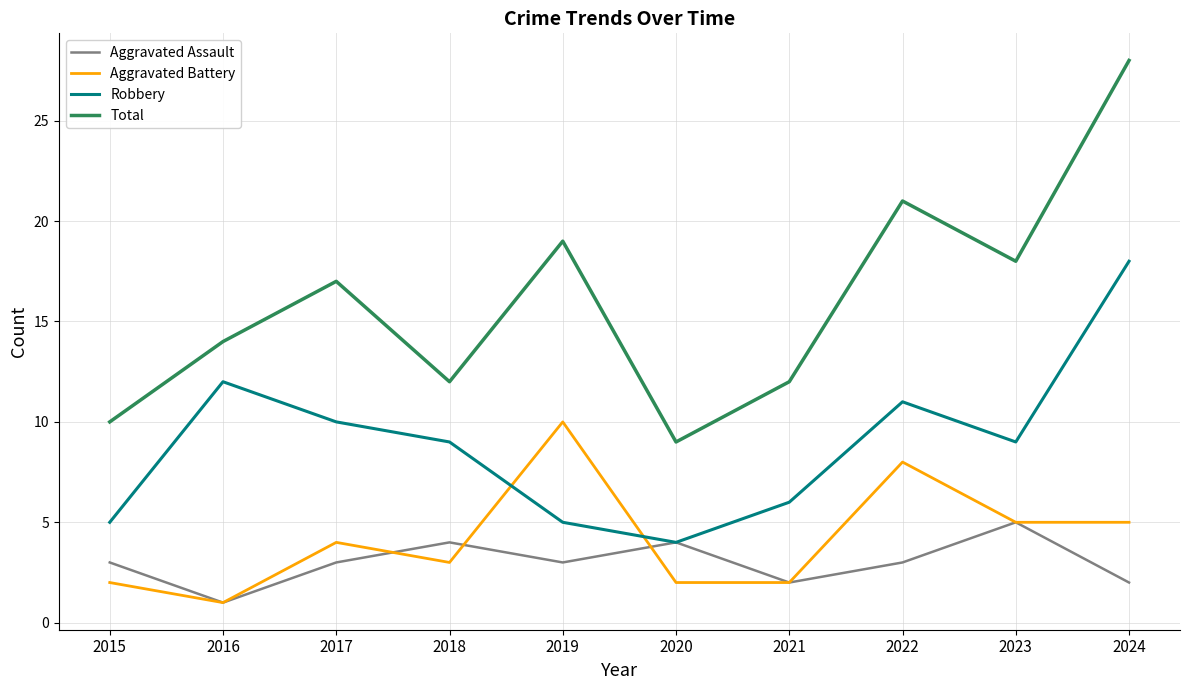

Reading left to right, extract all data points from this chart.

Aggravated Assault: 3	1	3	4	3	4	2	3	5	2
Aggravated Battery: 2	1	4	3	10	2	2	8	5	5
Robbery: 5	12	10	9	5	4	6	11	9	18
Total: 10	14	17	12	19	9	12	21	18	28